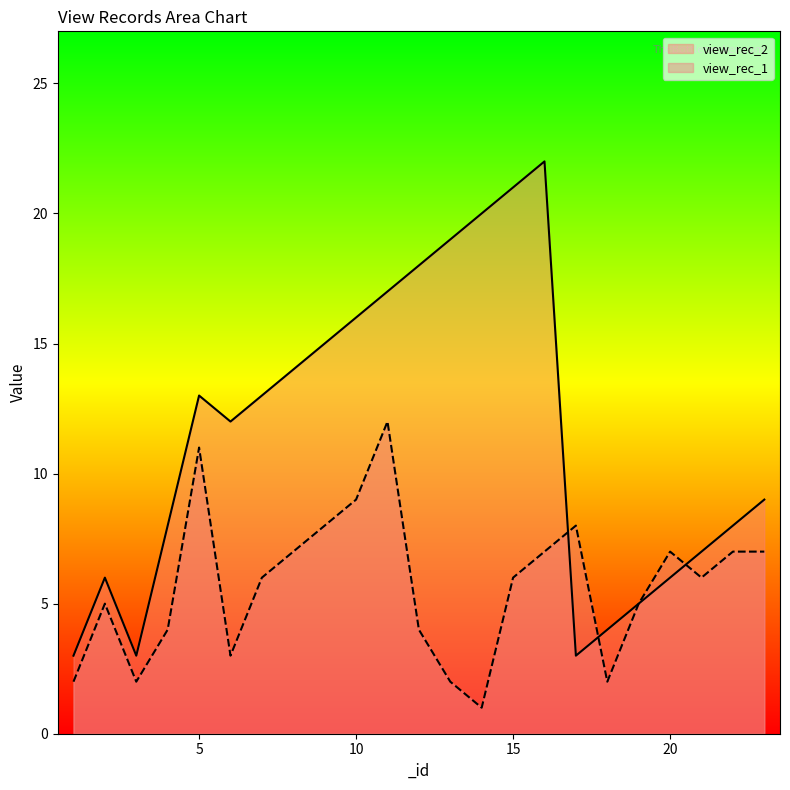

Reading left to right, what are all the values shown in this chart?

view_rec_2: 3	6	3	8	13	12	13	14	15	16	17	18	19	20	21	22	3	4	5	6	7	8	9
view_rec_1: 2	5	2	4	11	3	6	7	8	9	12	4	2	1	6	7	8	2	5	7	6	7	7